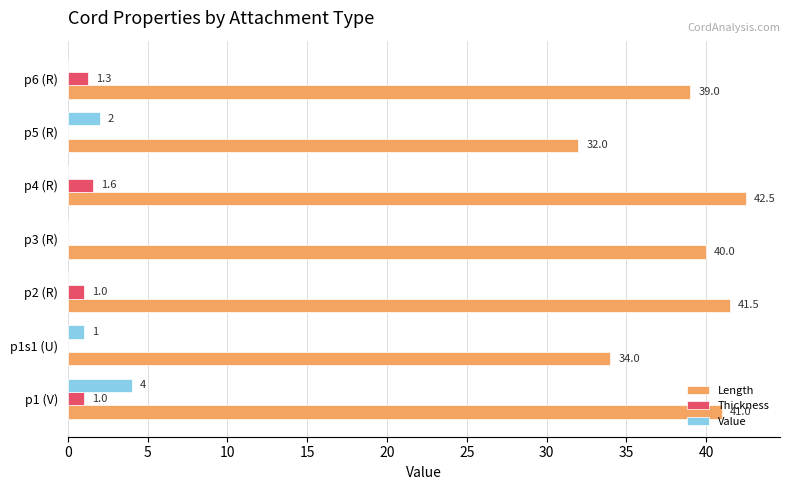

Between p1 (V) and p3 (R), which series saw the biggest shift?

Value